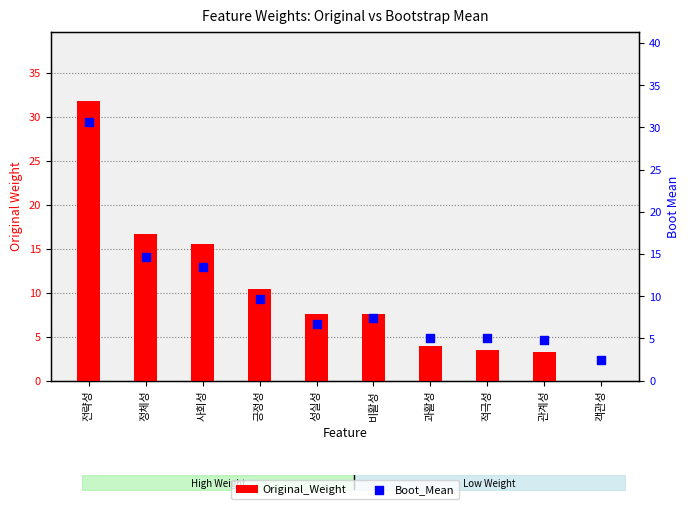

At how many categories does at least one series exceed 7?

6